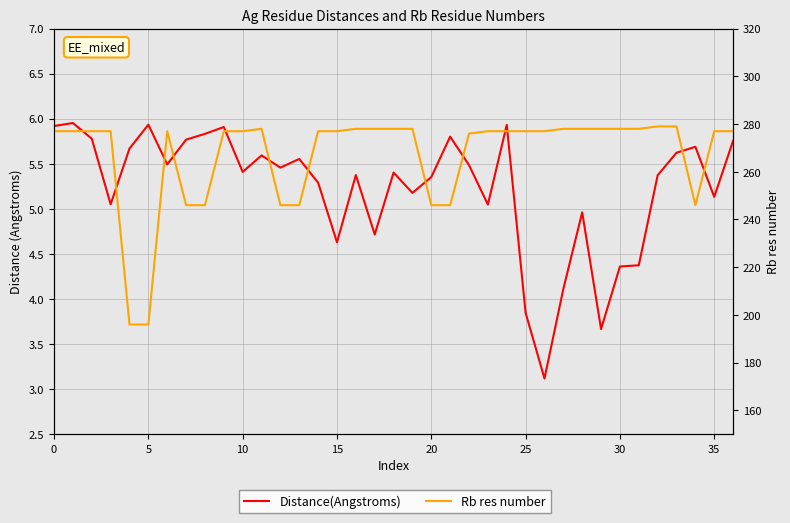

How many data points in Distance(Angstroms) are above 5?

28